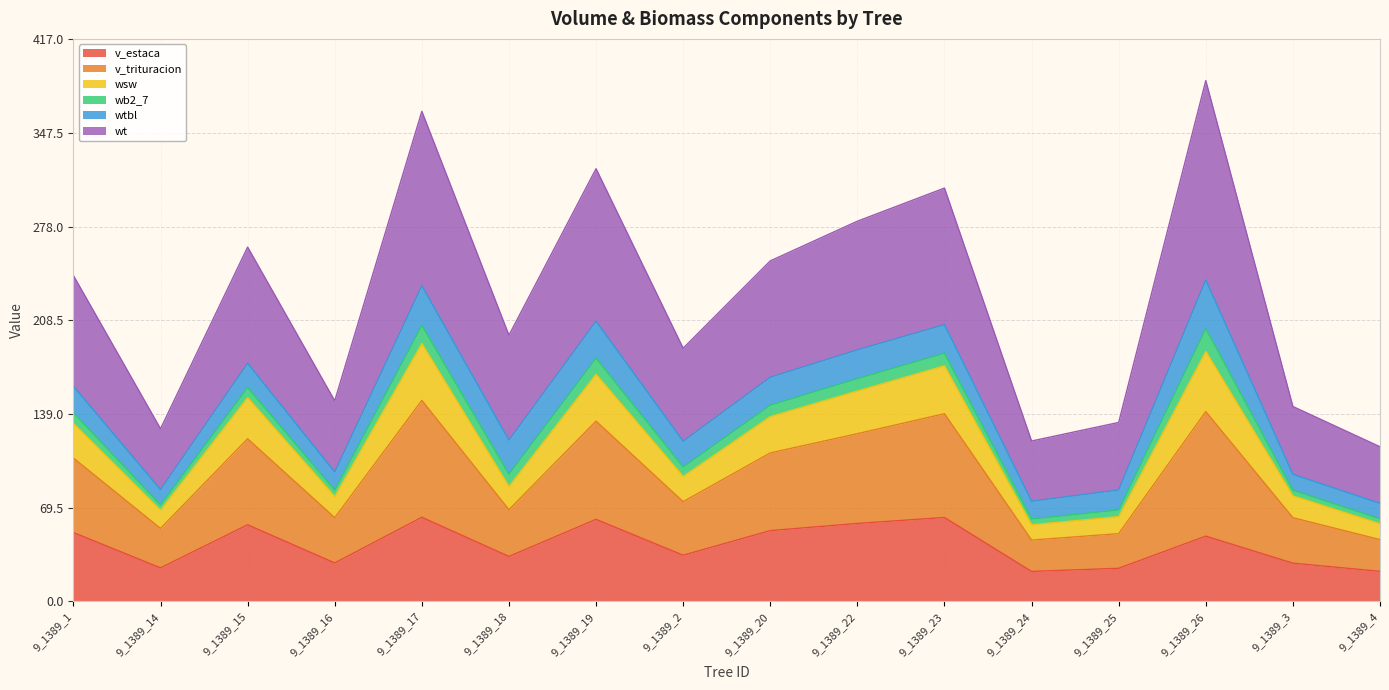

Is it true that wt equals 281.0 at 9_1389_2?

False